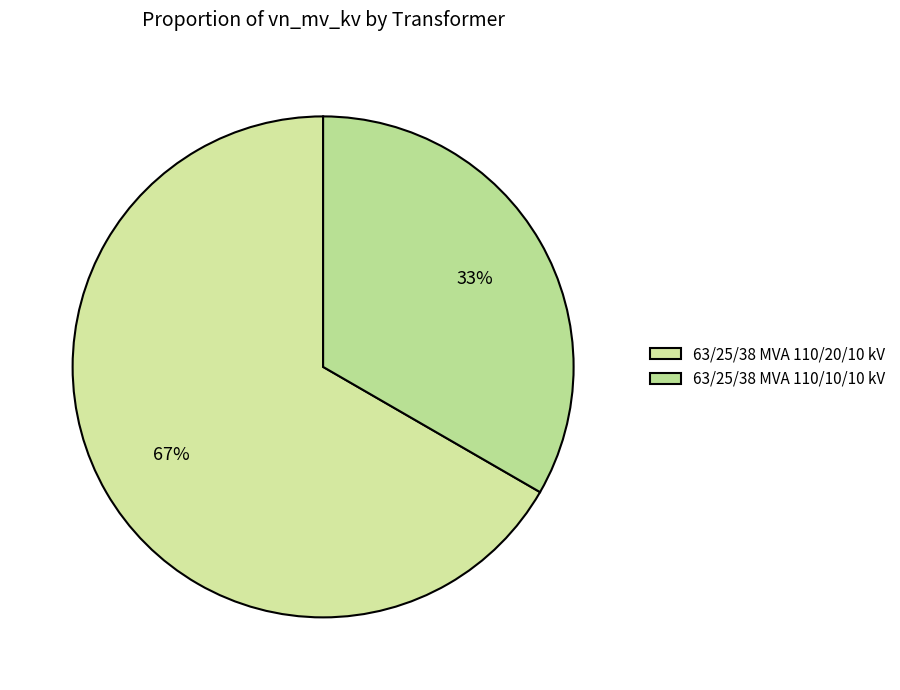

To the nearest percent, what is the combined percentage of 63/25/38 MVA 110/20/10 kV and 63/25/38 MVA 110/10/10 kV?

100%